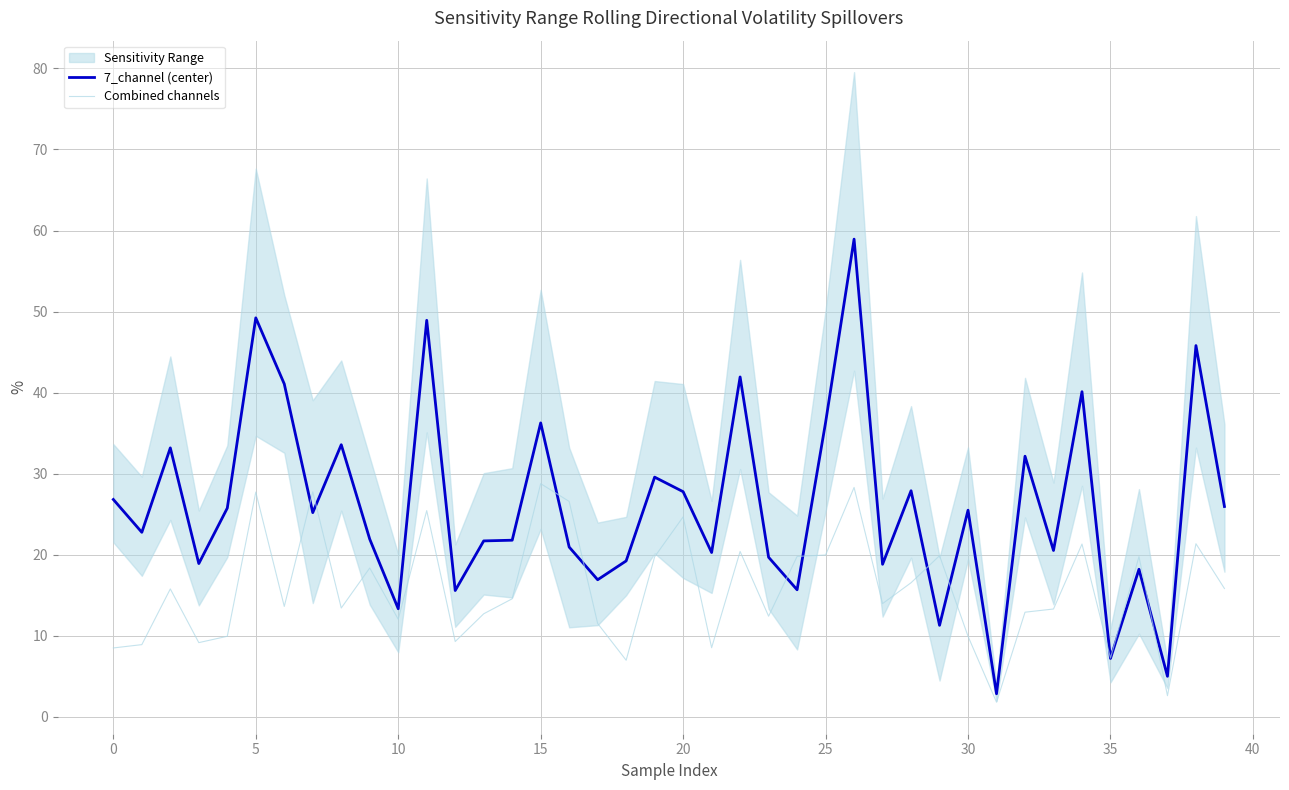

What is the sum of all Combined channels values?

630.5